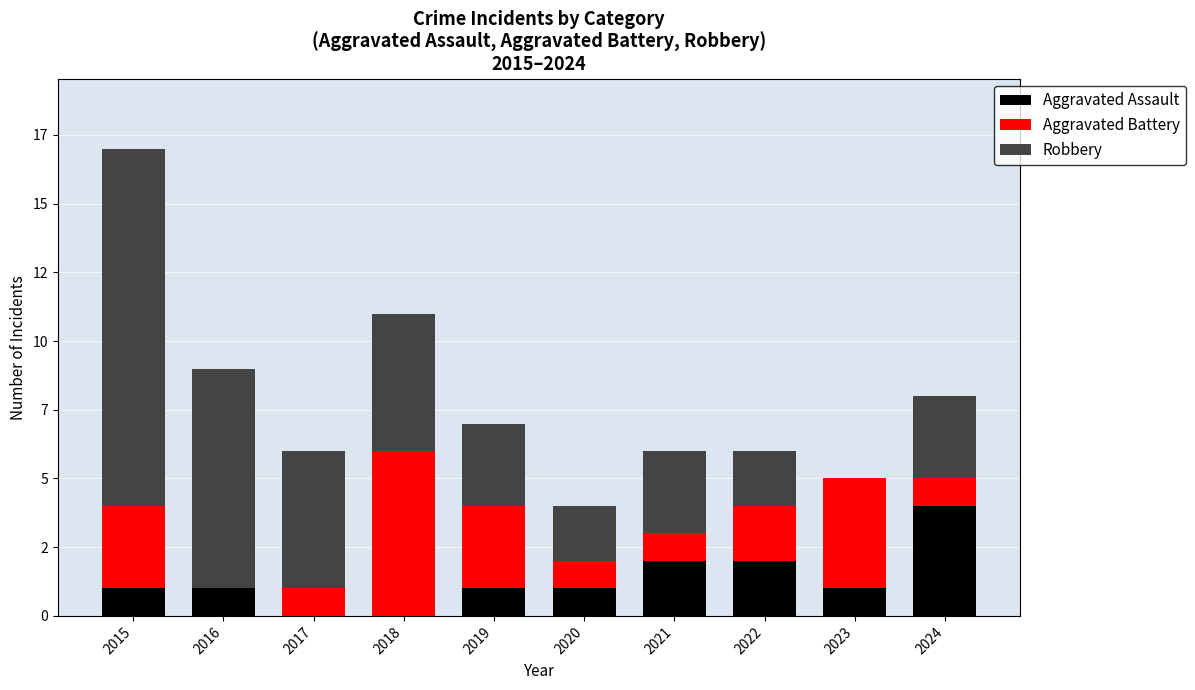

Which series has the widest spread of values?

Robbery